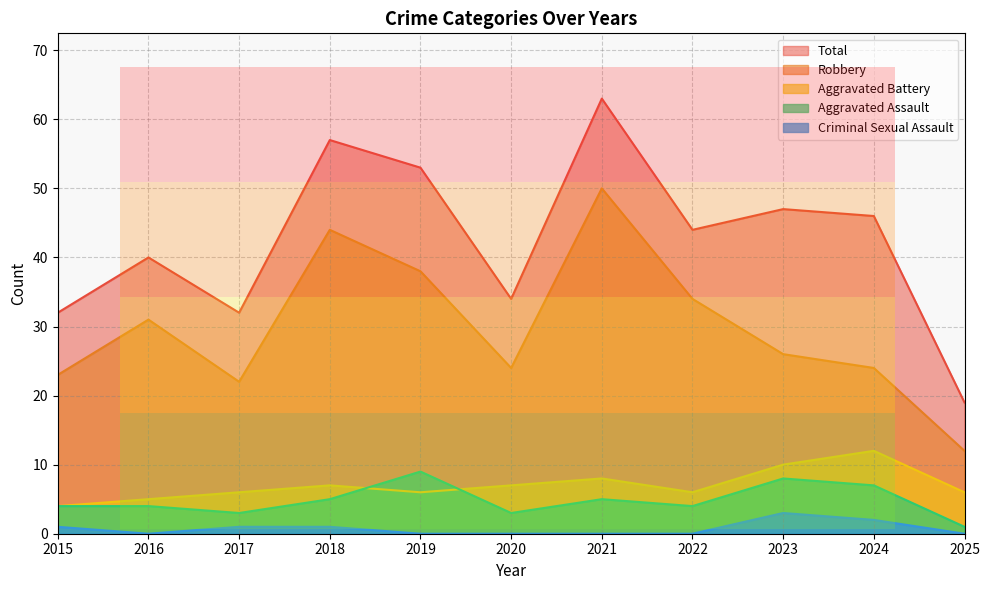

What is the value of the Aggravated Assault point at the 10th from the left?

7